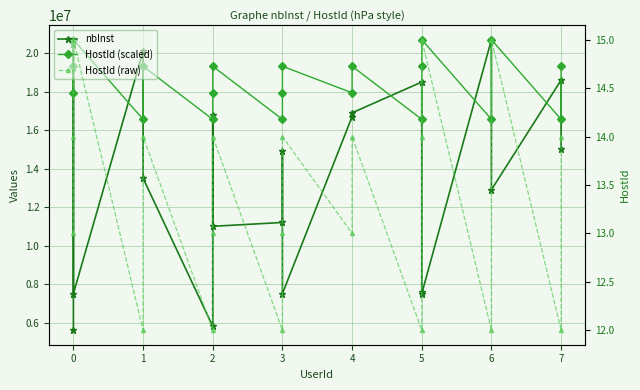

Where is the first local maximum for HostId (raw)?

1